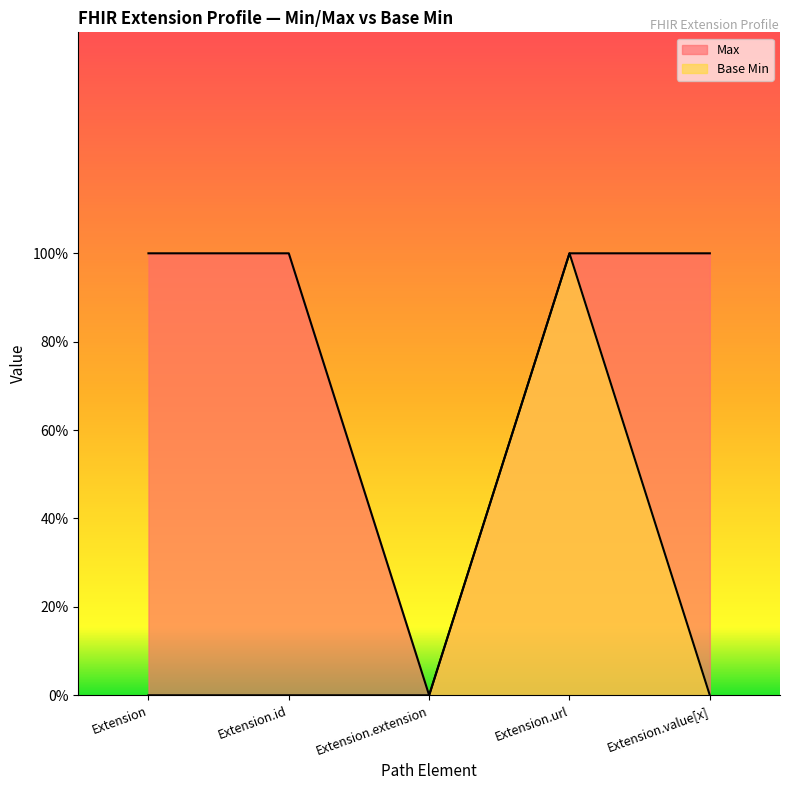

The Max series shows 0 at Extension.extension. True or false?

True